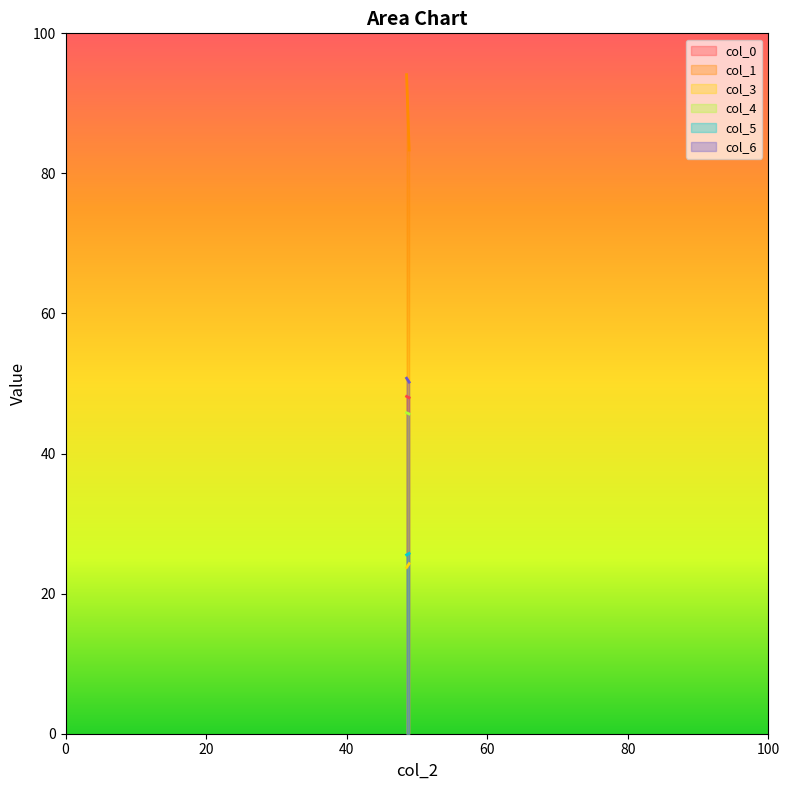

The col_4 series shows 45.7 at 48.890625. True or false?

True